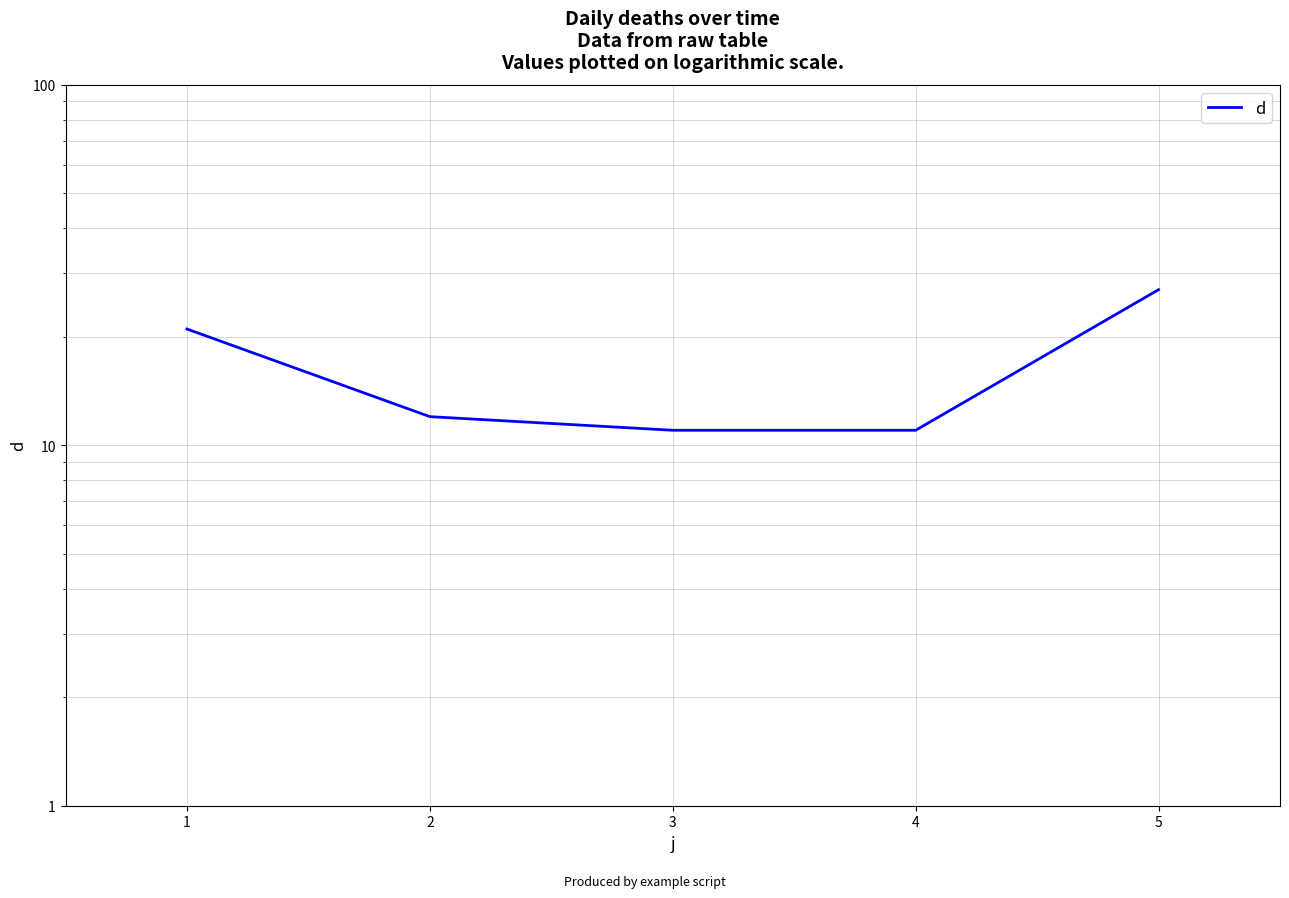

What is the average value?

16